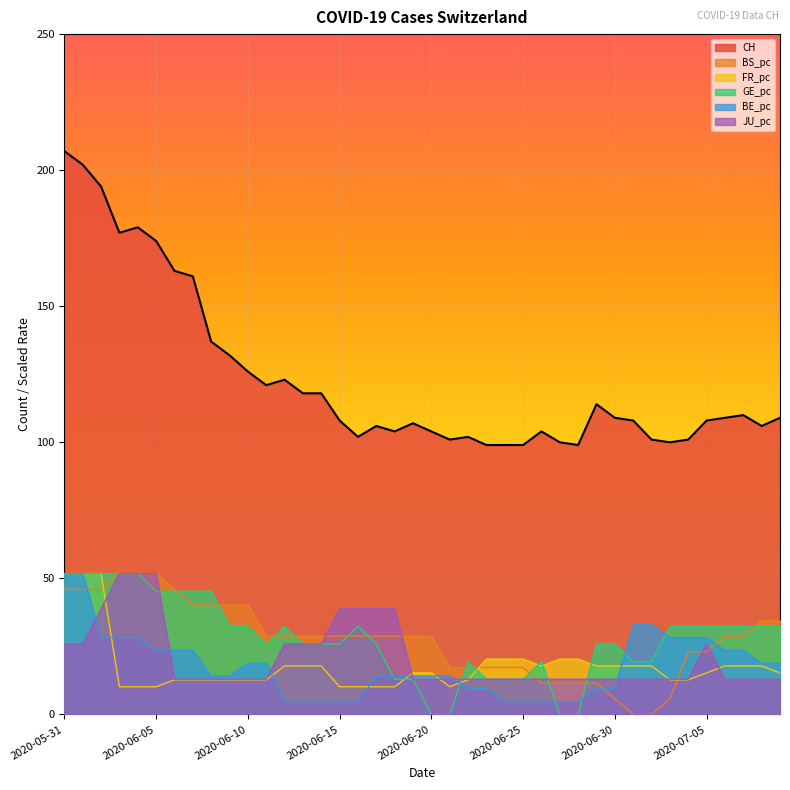

True or false: CH has a value of 30.4 at 2020-06-08.

False